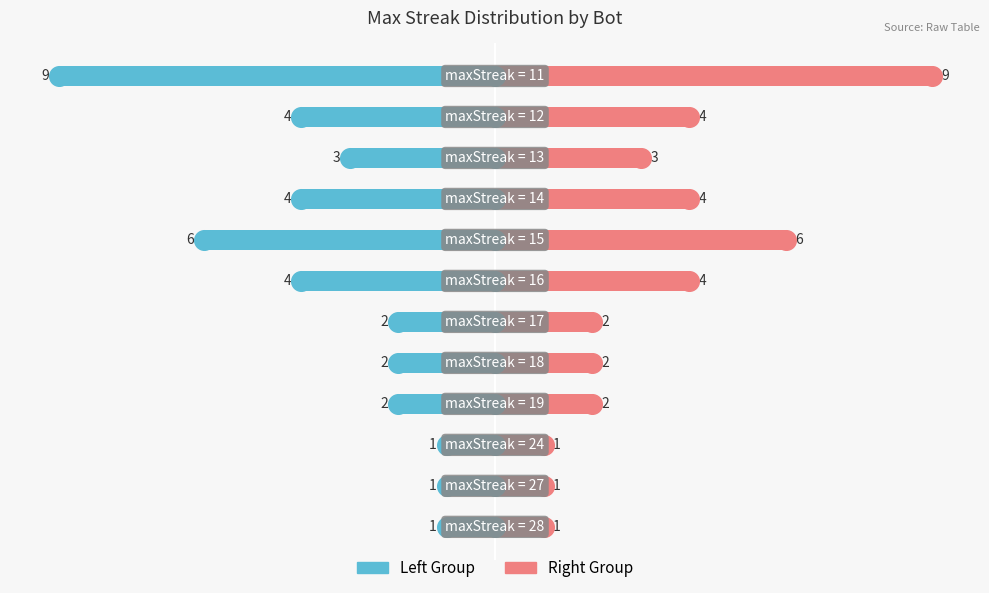

Which series has the largest total across all categories?

Right Group